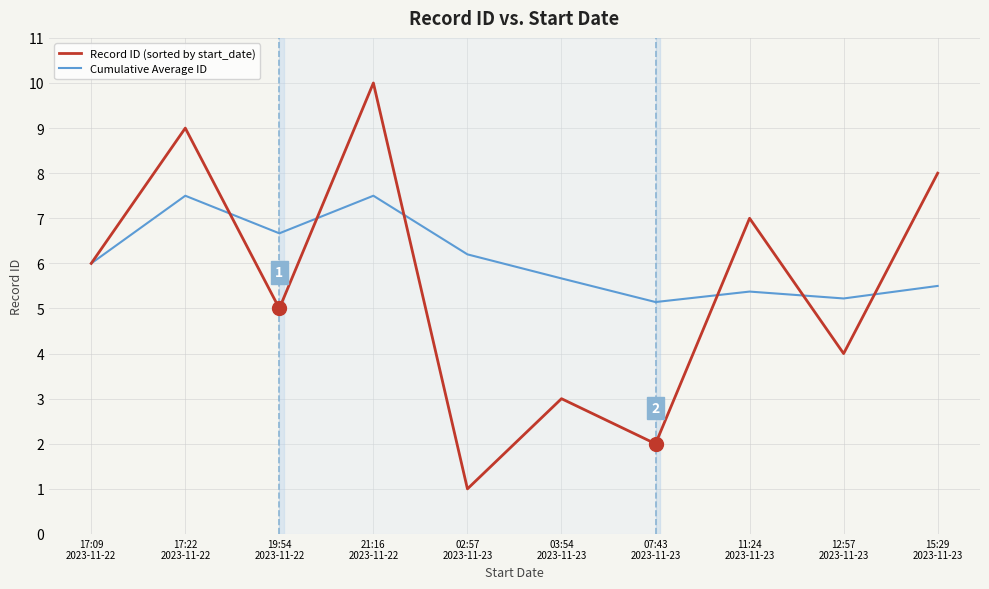

The Record ID (sorted by start_date) series shows 4.0 at 12:57
2023-11-23. True or false?

True